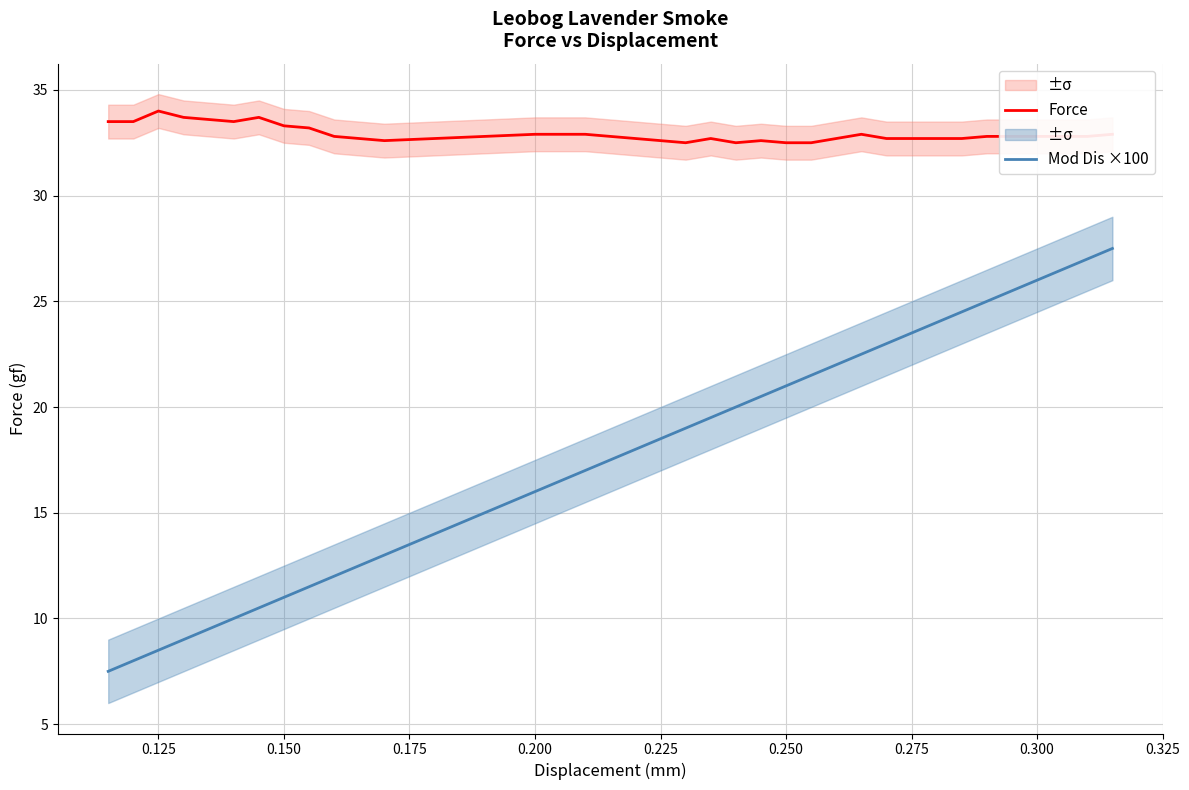

True or false: Mod Dis ×100 and Force cross at least once.

False